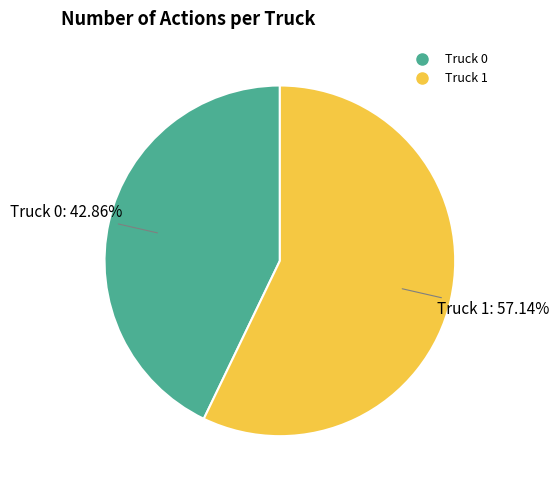

What is the largest slice in the pie chart?

Truck 1